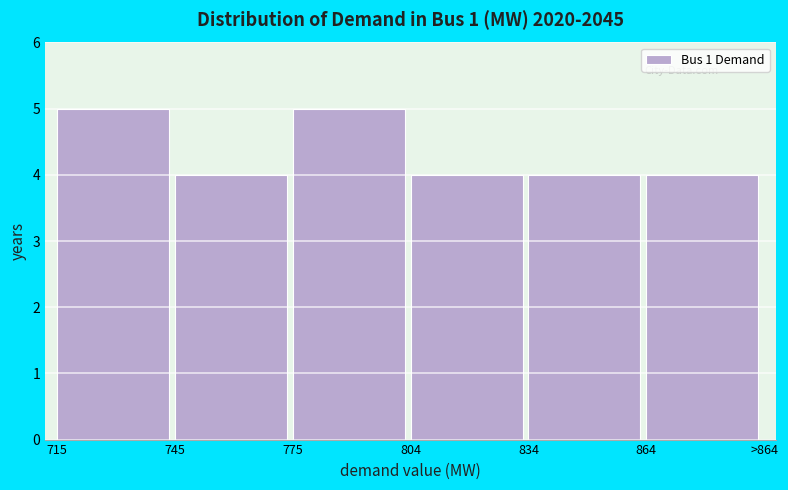

Reading left to right, list all the values displayed in this chart.

5	4	5	4	4	4